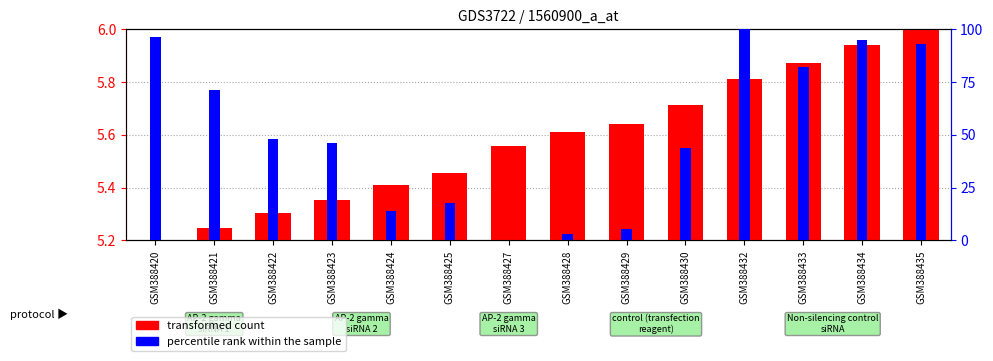

What is the sum of all transformed count values?

78.1